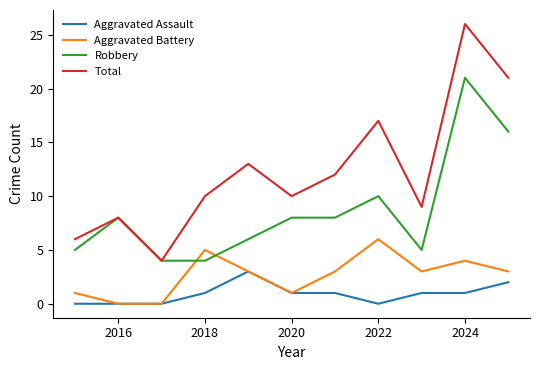

True or false: Total and Aggravated Battery intersect in this chart.

False